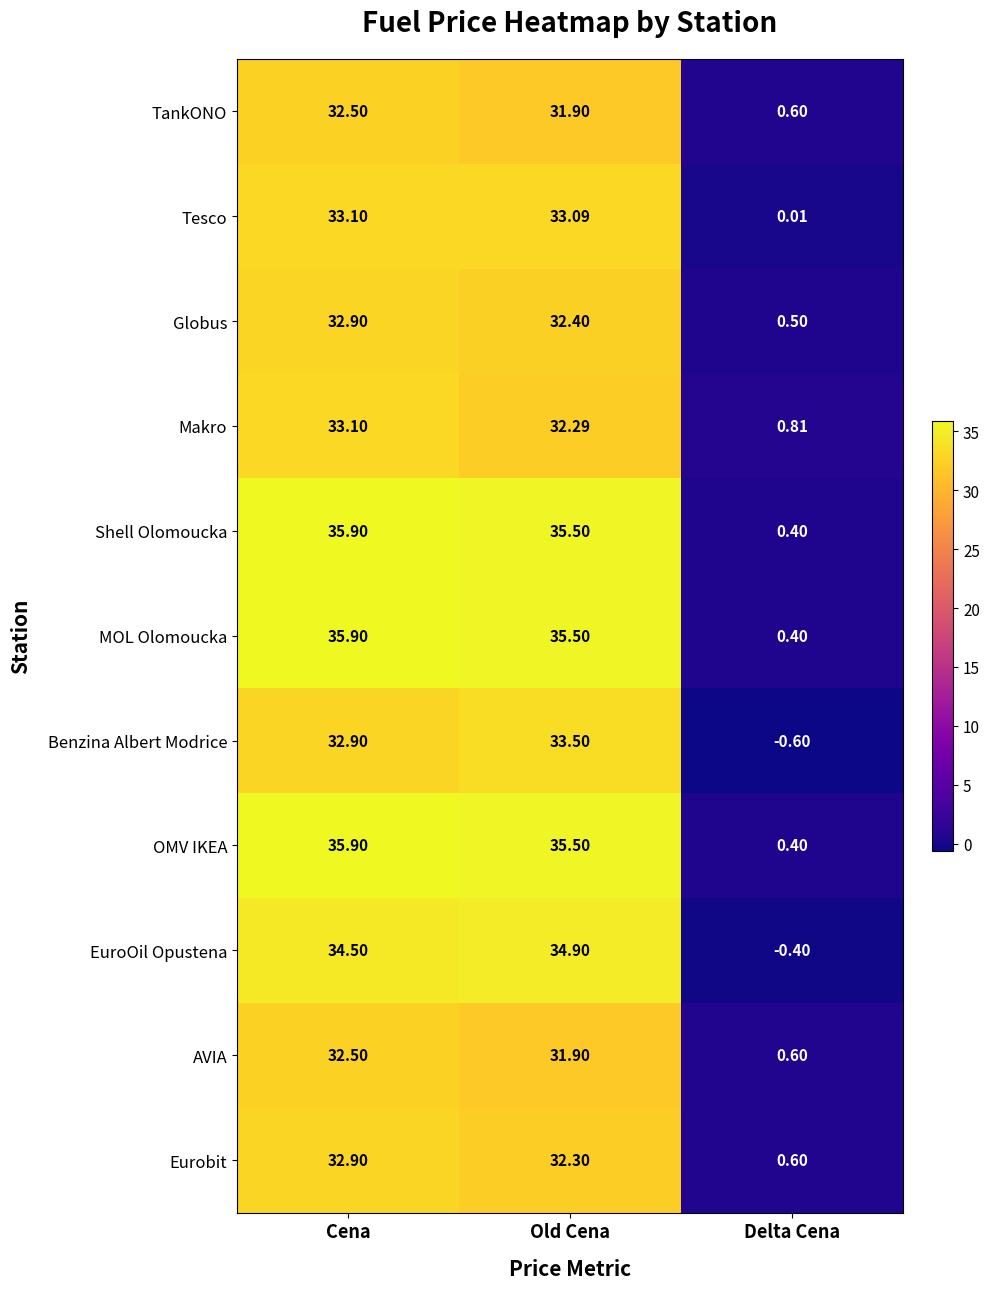

Is the value of Eurobit at Delta Cena greater than the value of Globus at Old Cena?

No